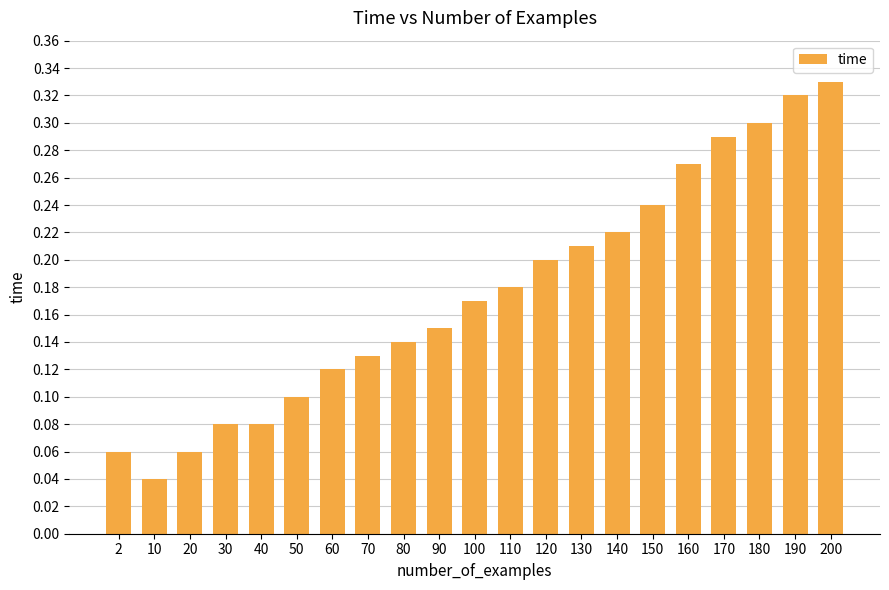

What is the sum of all values?

3.7